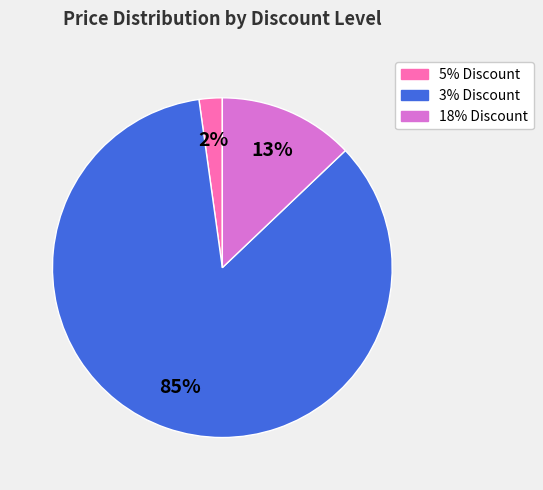

Rank the categories by value from lowest to highest.

5% Discount, 18% Discount, 3% Discount